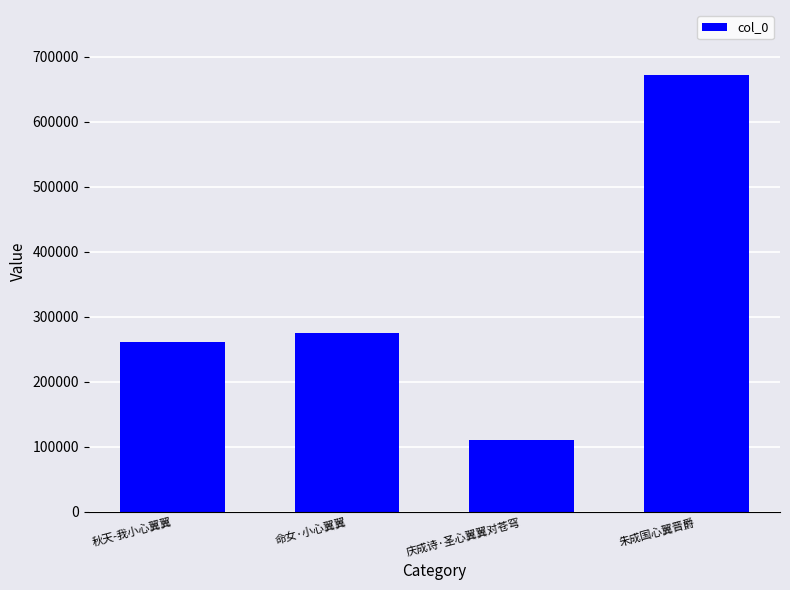

The value at 秋天-我小心翼翼 is 66731. True or false?

False